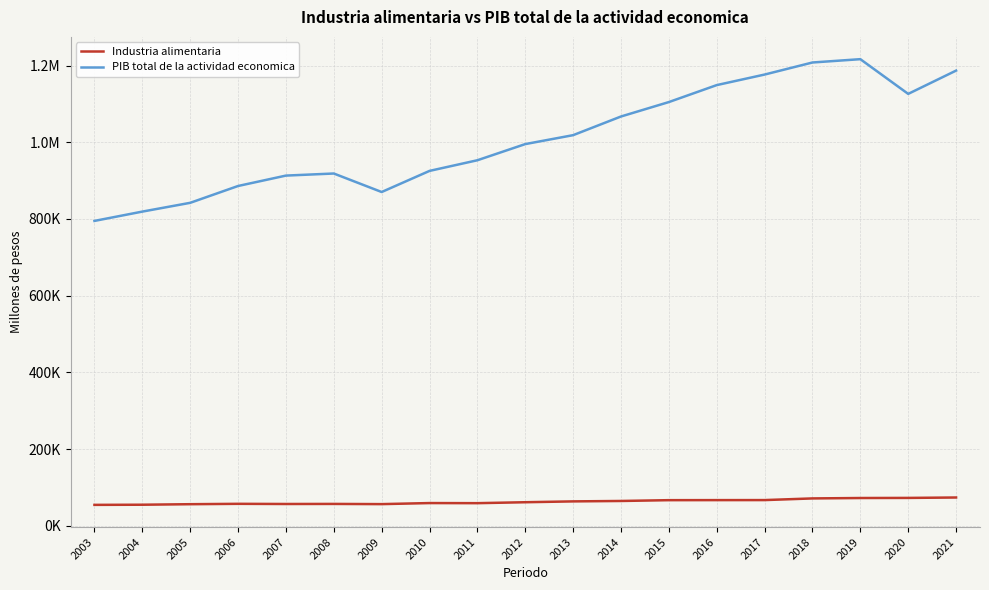

What is the difference between the maximum and minimum values in the PIB total de la actividad economica series?

421778.4